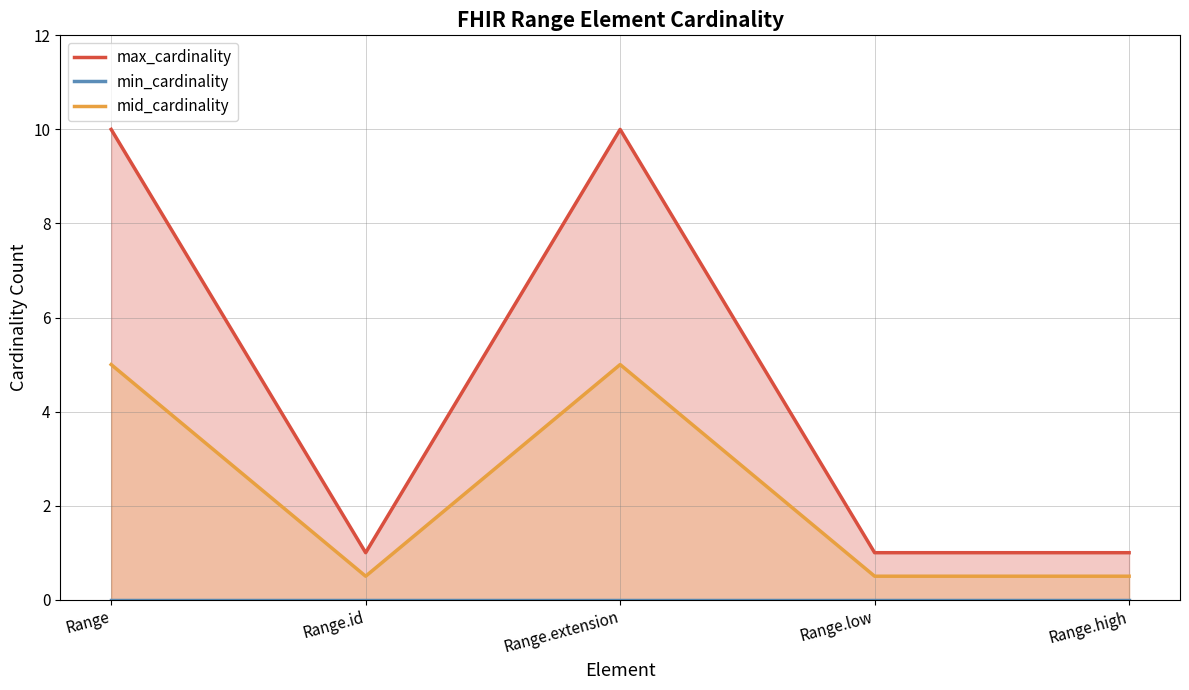

What is the difference between the mid_cardinality values at Range.extension and Range.high?

4.5